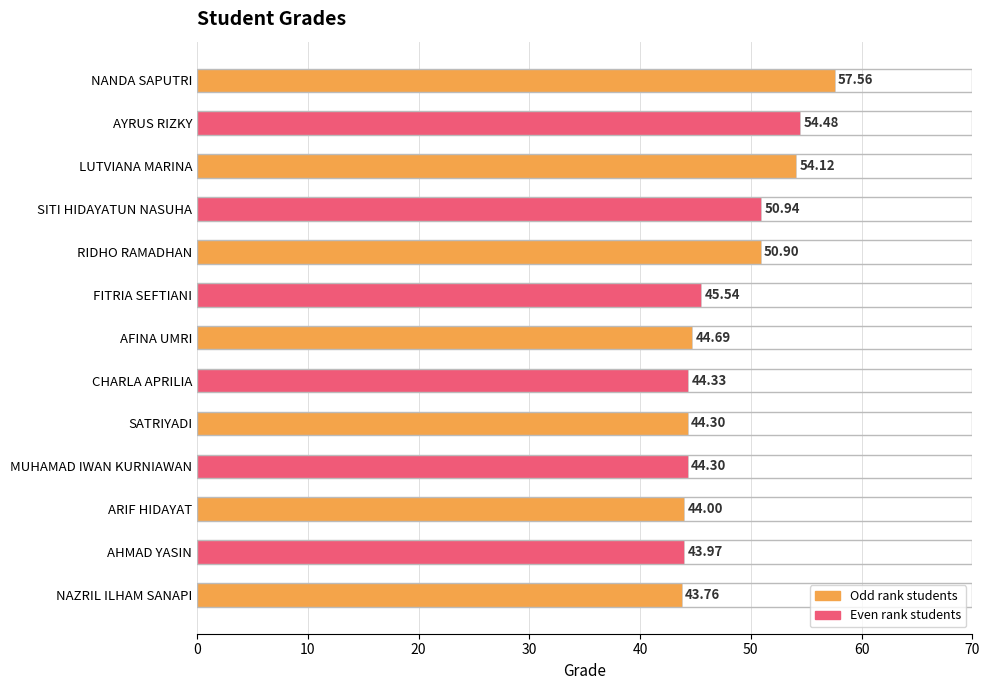

Are the bars grouped side by side (vs. stacked)?

No